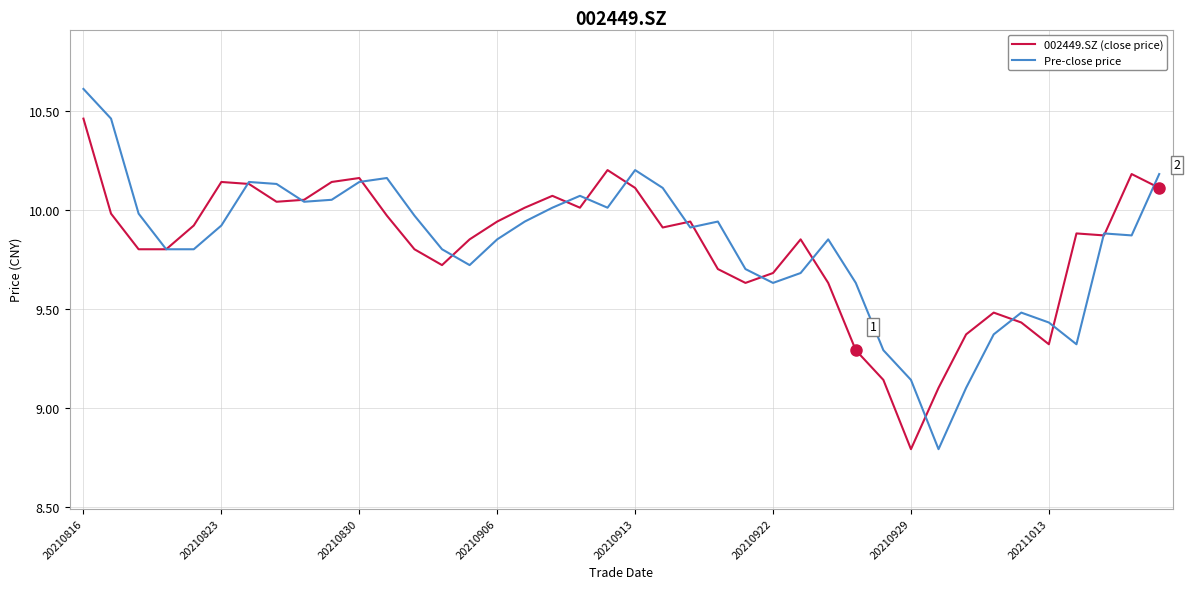

List the series in order of their peak value, highest first.

Pre-close price, 002449.SZ (close price)